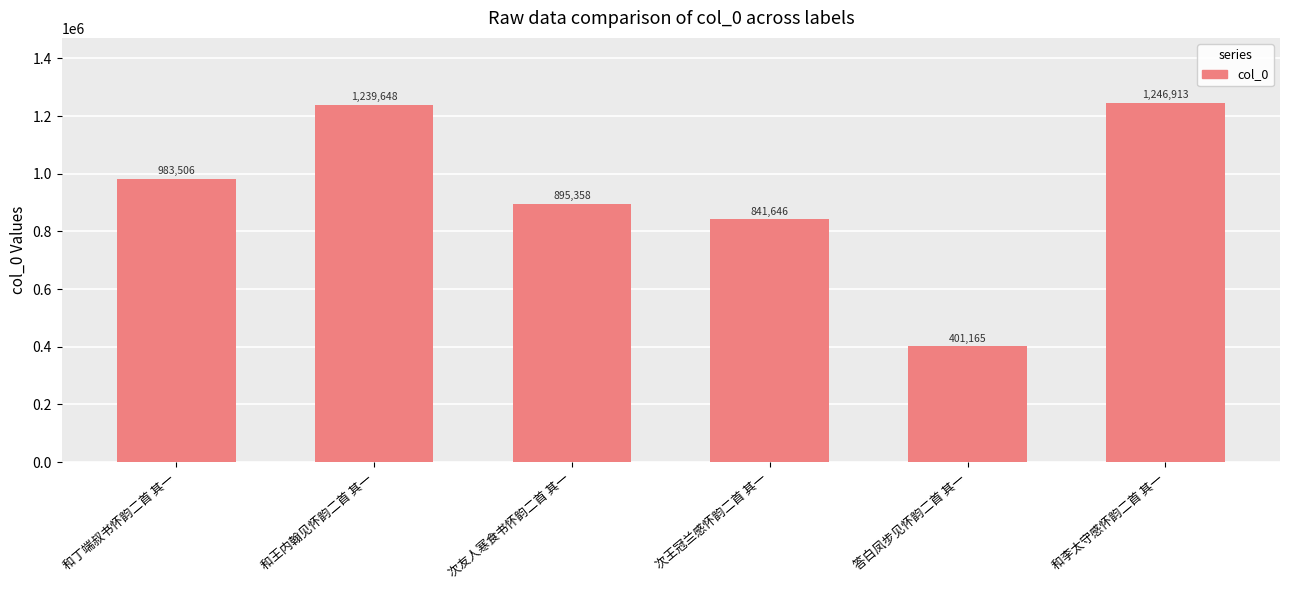

The chart shows a value of 1239648 at 和王内翰见怀韵二首 其一. True or false?

True